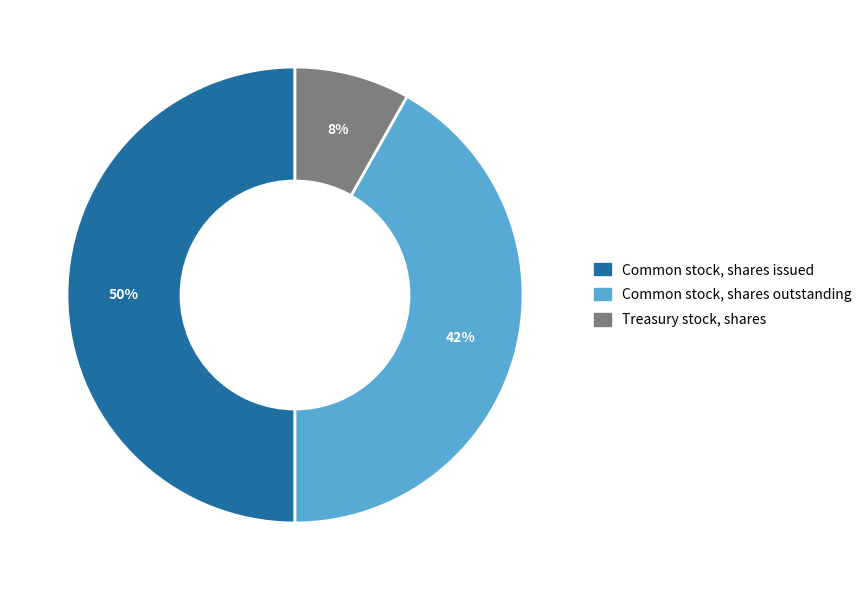

What is the largest slice in the pie chart?

Common stock, shares issued